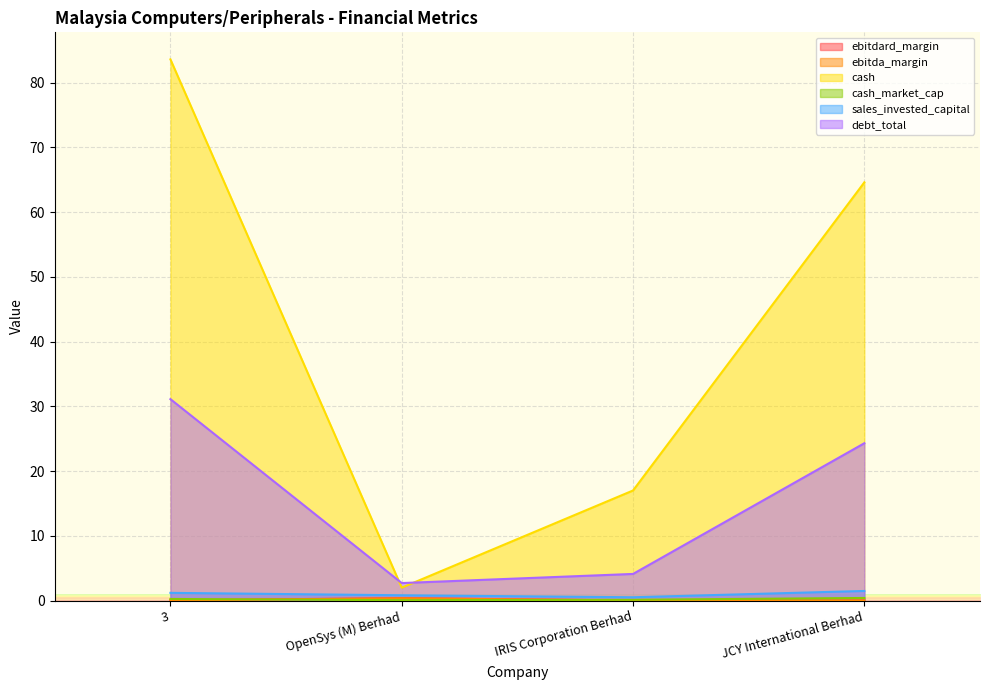

Count the sales_invested_capital values in the range 0 to 1.

2